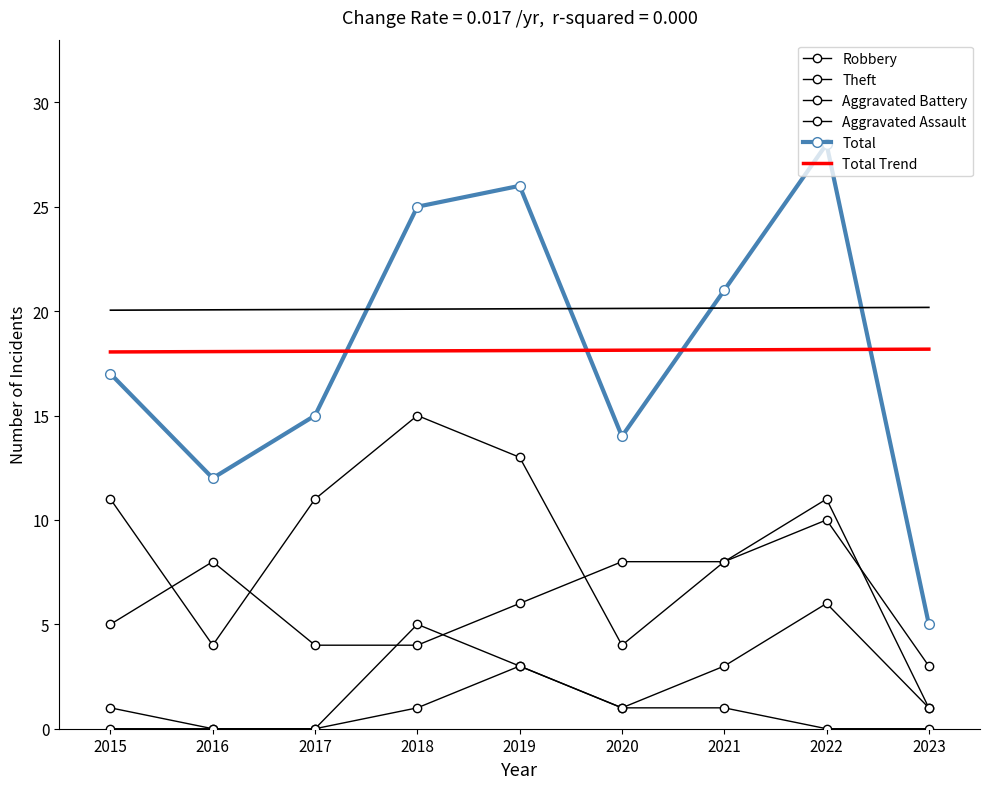

True or false: Aggravated Battery and Theft intersect in this chart.

False